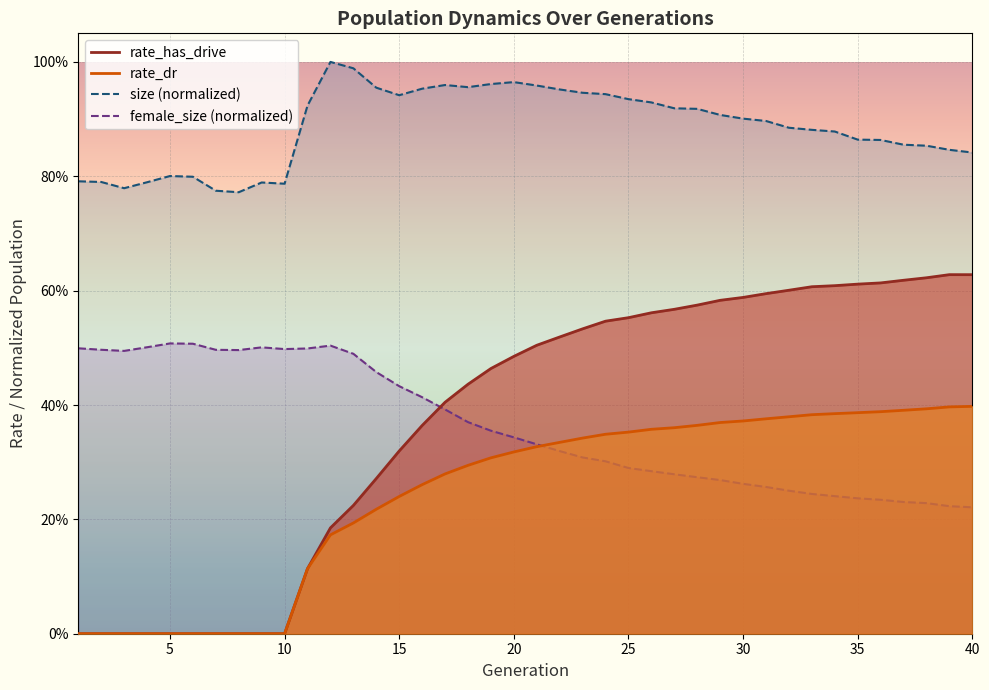

Between 14 and 33, which series saw the biggest shift?

rate_has_drive